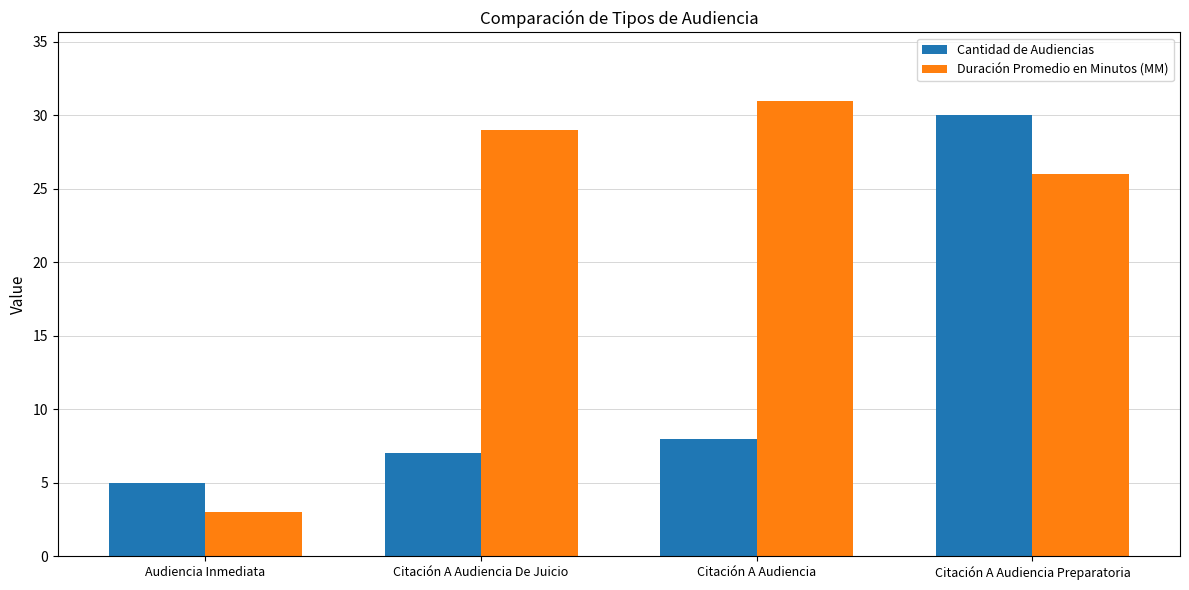

Between Citación A Audiencia and Citación A Audiencia Preparatoria, which series saw the biggest shift?

Cantidad de Audiencias